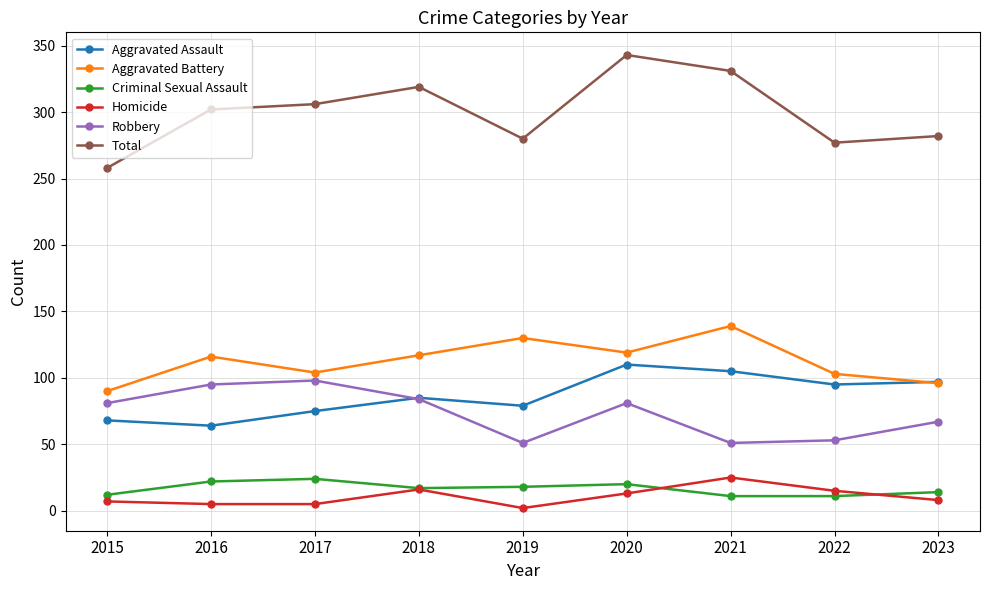

True or false: Criminal Sexual Assault and Aggravated Battery intersect in this chart.

False